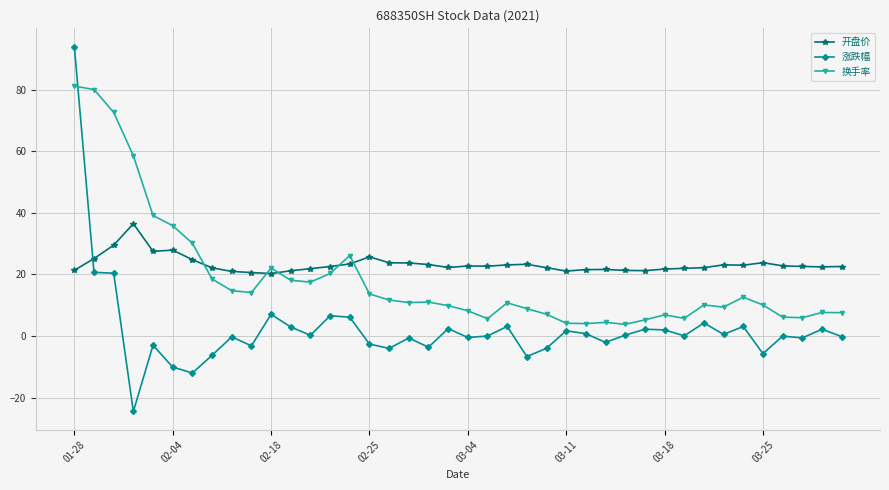

How many distinct data groups are displayed?

3